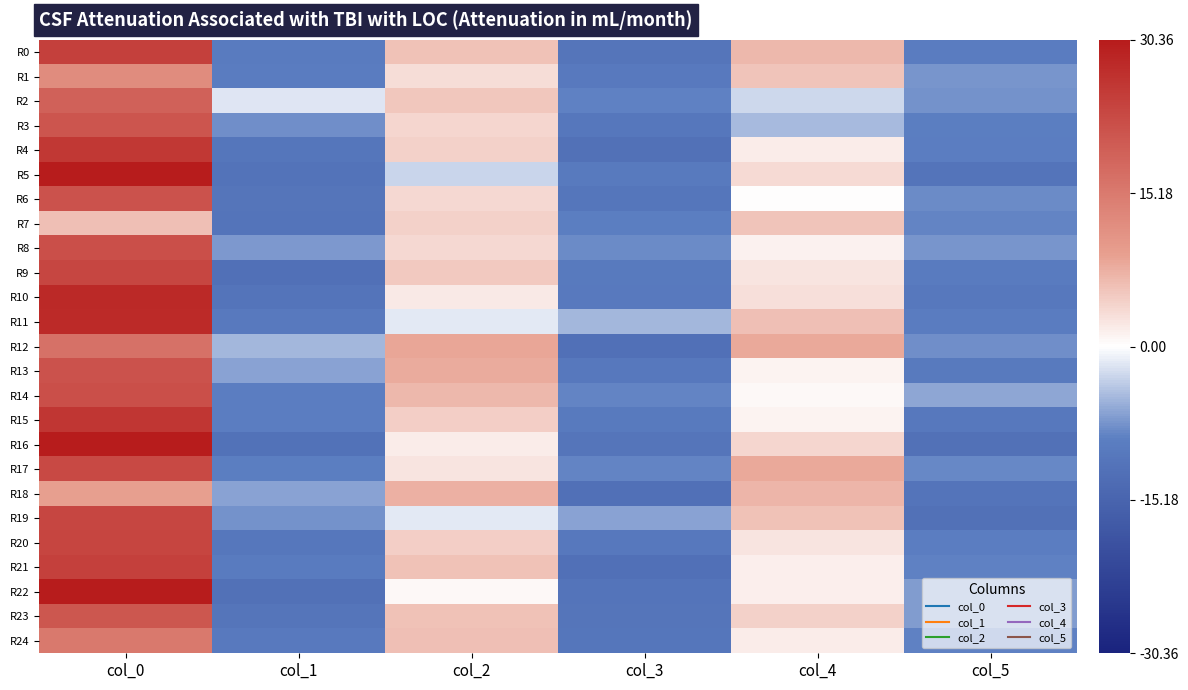

Reading left to right, what are all the values shown in this chart?

R0: col_0=24.4	col_1=-9.9	col_2=5.7	col_3=-11.3	col_4=6.7	col_5=-9.7
R1: col_0=12.3	col_1=-9.6	col_2=3.3	col_3=-10.3	col_4=5.5	col_5=-7.4
R2: col_0=19.0	col_1=-1.8	col_2=5.4	col_3=-8.9	col_4=-2.6	col_5=-7.7
R3: col_0=21.0	col_1=-7.9	col_2=4.0	col_3=-10.9	col_4=-5.0	col_5=-9.2
R4: col_0=25.8	col_1=-11.1	col_2=4.3	col_3=-12.1	col_4=1.8	col_5=-9.3
R5: col_0=30.3	col_1=-11.7	col_2=-3.0	col_3=-10.1	col_4=3.5	col_5=-11.5
R6: col_0=21.4	col_1=-11.3	col_2=3.7	col_3=-11.1	col_4=0.0	col_5=-8.2
R7: col_0=6.0	col_1=-11.6	col_2=4.4	col_3=-9.1	col_4=5.5	col_5=-8.7
R8: col_0=22.0	col_1=-7.3	col_2=3.8	col_3=-8.2	col_4=1.3	col_5=-7.4
R9: col_0=23.3	col_1=-12.5	col_2=5.0	col_3=-10.1	col_4=2.5	col_5=-9.9
R10: col_0=28.0	col_1=-11.4	col_2=2.0	col_3=-10.2	col_4=3.0	col_5=-10.6
R11: col_0=27.8	col_1=-10.2	col_2=-1.6	col_3=-5.1	col_4=6.0	col_5=-9.6
R12: col_0=16.5	col_1=-5.0	col_2=8.5	col_3=-12.5	col_4=8.3	col_5=-8.0
R13: col_0=21.5	col_1=-6.4	col_2=8.0	col_3=-10.5	col_4=1.0	col_5=-10.1
R14: col_0=22.0	col_1=-9.4	col_2=6.8	col_3=-8.7	col_4=0.5	col_5=-6.3
R15: col_0=26.0	col_1=-9.3	col_2=4.5	col_3=-10.1	col_4=1.0	col_5=-10.6
R16: col_0=30.4	col_1=-12.0	col_2=1.8	col_3=-11.3	col_4=4.0	col_5=-12.2
R17: col_0=22.8	col_1=-9.1	col_2=2.5	col_3=-8.6	col_4=8.3	col_5=-8.5
R18: col_0=9.0	col_1=-6.6	col_2=7.5	col_3=-12.5	col_4=7.0	col_5=-11.6
R19: col_0=23.4	col_1=-7.7	col_2=-1.5	col_3=-6.5	col_4=5.8	col_5=-12.1
R20: col_0=23.5	col_1=-10.7	col_2=4.5	col_3=-10.5	col_4=2.5	col_5=-9.4
R21: col_0=24.4	col_1=-9.9	col_2=5.7	col_3=-12.5	col_4=1.5	col_5=-8.9
R22: col_0=30.3	col_1=-12.1	col_2=0.5	col_3=-11.5	col_4=1.5	col_5=-6.9
R23: col_0=20.7	col_1=-11.3	col_2=5.7	col_3=-11.3	col_4=4.4	col_5=-7.1
R24: col_0=15.3	col_1=-10.2	col_2=6.0	col_3=-11.1	col_4=1.8	col_5=-9.0